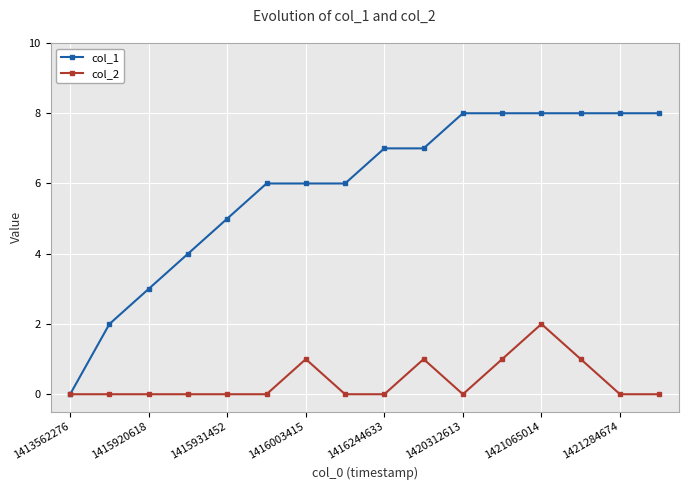

Which series has the widest spread of values?

col_1